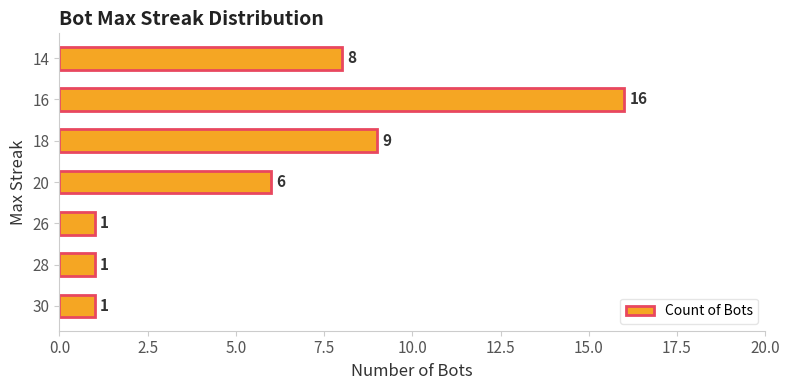

The chart shows a value of 6 at 20. True or false?

True